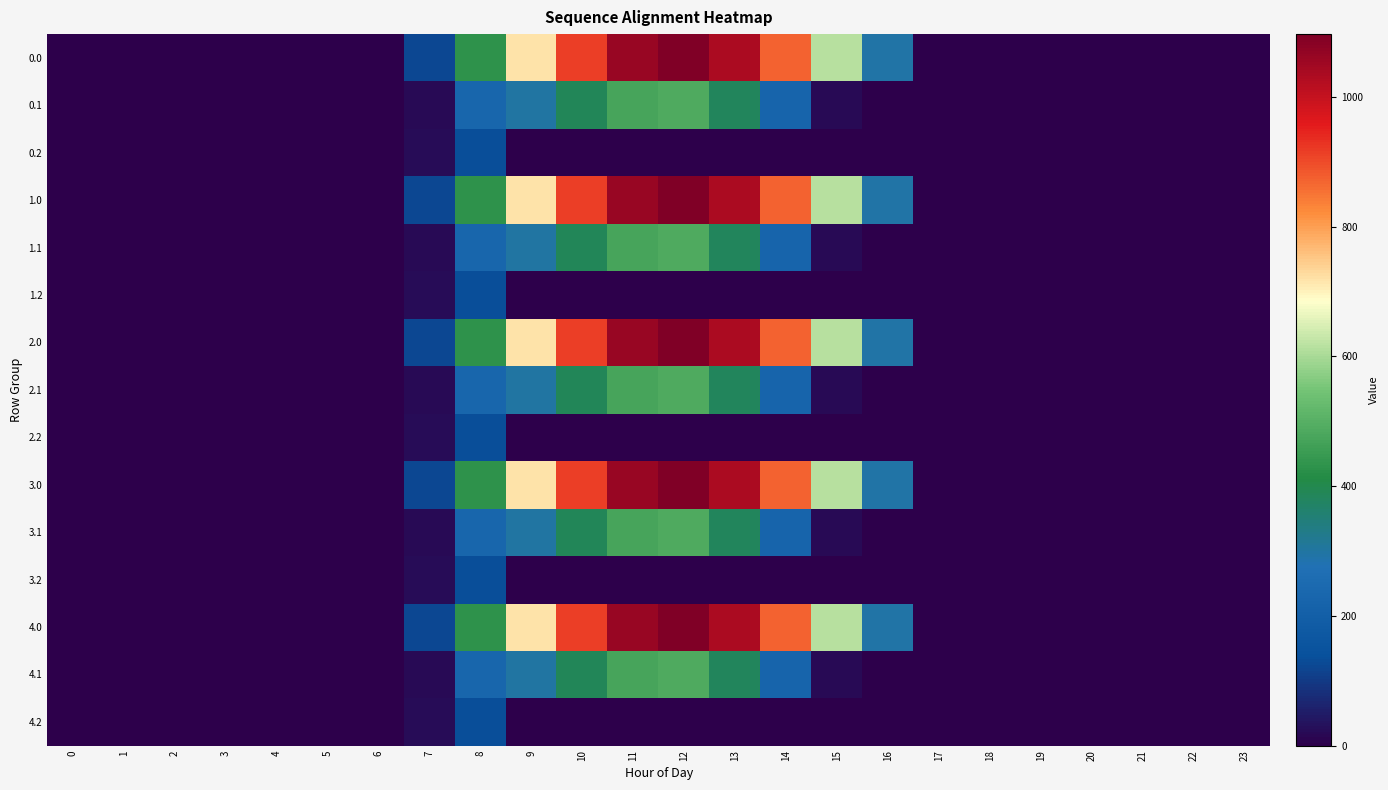

Reading left to right, list all the values displayed in this chart.

0.0: 0=0.0	1=0.0	2=0.0	3=0.0	4=0.0	5=0.0	6=0.0	7=120.6	8=430.3	9=716.9	10=916.2	11=1060.3	12=1096.7	13=1032.9	14=870.6	15=615.9	16=294.5	17=0.0	18=0.0	19=0.0	20=0.0	21=0.0	22=0.0	23=0.0
0.1: 0=0.0	1=0.0	2=0.0	3=0.0	4=0.0	5=0.0	6=0.0	7=17.7	8=227.5	9=295.9	10=388.1	11=471.7	12=485.4	13=382.7	14=219.2	15=17.3	16=0.0	17=0.0	18=0.0	19=0.0	20=0.0	21=0.0	22=0.0	23=0.0
0.2: 0=0.0	1=0.0	2=0.0	3=0.0	4=0.0	5=0.0	6=0.0	7=22.3	8=134.2	9=0.0	10=0.0	11=0.0	12=0.0	13=0.0	14=0.0	15=0.0	16=0.0	17=0.0	18=0.0	19=0.0	20=0.0	21=0.0	22=0.0	23=0.0
1.0: 0=0.0	1=0.0	2=0.0	3=0.0	4=0.0	5=0.0	6=0.0	7=120.6	8=430.3	9=716.9	10=916.2	11=1060.3	12=1096.7	13=1032.9	14=870.6	15=615.9	16=294.5	17=0.0	18=0.0	19=0.0	20=0.0	21=0.0	22=0.0	23=0.0
1.1: 0=0.0	1=0.0	2=0.0	3=0.0	4=0.0	5=0.0	6=0.0	7=17.7	8=227.5	9=295.9	10=388.1	11=471.7	12=485.4	13=382.7	14=219.2	15=17.3	16=0.0	17=0.0	18=0.0	19=0.0	20=0.0	21=0.0	22=0.0	23=0.0
1.2: 0=0.0	1=0.0	2=0.0	3=0.0	4=0.0	5=0.0	6=0.0	7=22.3	8=134.2	9=0.0	10=0.0	11=0.0	12=0.0	13=0.0	14=0.0	15=0.0	16=0.0	17=0.0	18=0.0	19=0.0	20=0.0	21=0.0	22=0.0	23=0.0
2.0: 0=0.0	1=0.0	2=0.0	3=0.0	4=0.0	5=0.0	6=0.0	7=120.6	8=430.3	9=716.9	10=916.2	11=1060.3	12=1096.7	13=1032.9	14=870.6	15=615.9	16=294.5	17=0.0	18=0.0	19=0.0	20=0.0	21=0.0	22=0.0	23=0.0
2.1: 0=0.0	1=0.0	2=0.0	3=0.0	4=0.0	5=0.0	6=0.0	7=17.7	8=227.5	9=295.9	10=388.1	11=471.7	12=485.4	13=382.7	14=219.2	15=17.3	16=0.0	17=0.0	18=0.0	19=0.0	20=0.0	21=0.0	22=0.0	23=0.0
2.2: 0=0.0	1=0.0	2=0.0	3=0.0	4=0.0	5=0.0	6=0.0	7=22.3	8=134.2	9=0.0	10=0.0	11=0.0	12=0.0	13=0.0	14=0.0	15=0.0	16=0.0	17=0.0	18=0.0	19=0.0	20=0.0	21=0.0	22=0.0	23=0.0
3.0: 0=0.0	1=0.0	2=0.0	3=0.0	4=0.0	5=0.0	6=0.0	7=120.6	8=430.3	9=716.9	10=916.2	11=1060.3	12=1096.7	13=1032.9	14=870.6	15=615.9	16=294.5	17=0.0	18=0.0	19=0.0	20=0.0	21=0.0	22=0.0	23=0.0
3.1: 0=0.0	1=0.0	2=0.0	3=0.0	4=0.0	5=0.0	6=0.0	7=17.7	8=227.5	9=295.9	10=388.1	11=471.7	12=485.4	13=382.7	14=219.2	15=17.3	16=0.0	17=0.0	18=0.0	19=0.0	20=0.0	21=0.0	22=0.0	23=0.0
3.2: 0=0.0	1=0.0	2=0.0	3=0.0	4=0.0	5=0.0	6=0.0	7=22.3	8=134.2	9=0.0	10=0.0	11=0.0	12=0.0	13=0.0	14=0.0	15=0.0	16=0.0	17=0.0	18=0.0	19=0.0	20=0.0	21=0.0	22=0.0	23=0.0
4.0: 0=0.0	1=0.0	2=0.0	3=0.0	4=0.0	5=0.0	6=0.0	7=120.6	8=430.3	9=716.9	10=916.2	11=1060.3	12=1096.7	13=1032.9	14=870.6	15=615.9	16=294.5	17=0.0	18=0.0	19=0.0	20=0.0	21=0.0	22=0.0	23=0.0
4.1: 0=0.0	1=0.0	2=0.0	3=0.0	4=0.0	5=0.0	6=0.0	7=17.7	8=227.5	9=295.9	10=388.1	11=471.7	12=485.4	13=382.7	14=219.2	15=17.3	16=0.0	17=0.0	18=0.0	19=0.0	20=0.0	21=0.0	22=0.0	23=0.0
4.2: 0=0.0	1=0.0	2=0.0	3=0.0	4=0.0	5=0.0	6=0.0	7=22.3	8=134.2	9=0.0	10=0.0	11=0.0	12=0.0	13=0.0	14=0.0	15=0.0	16=0.0	17=0.0	18=0.0	19=0.0	20=0.0	21=0.0	22=0.0	23=0.0